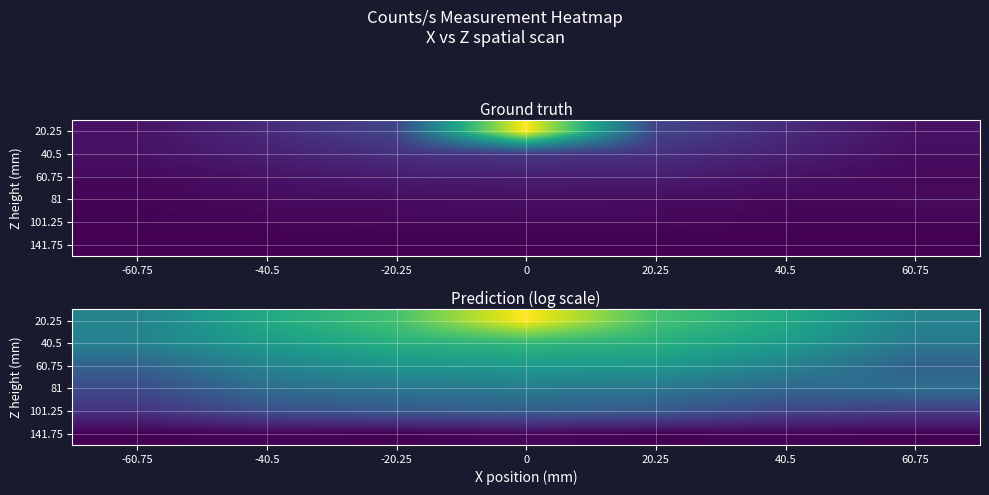

What is the difference between the highest and lowest values at -40.5?

3.2